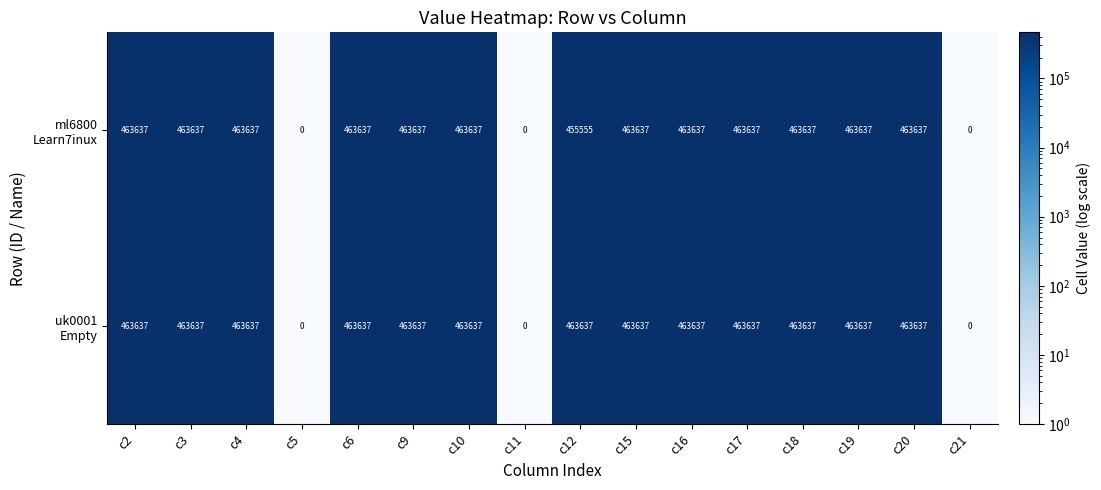

What is the total value across all series at c20?

927274